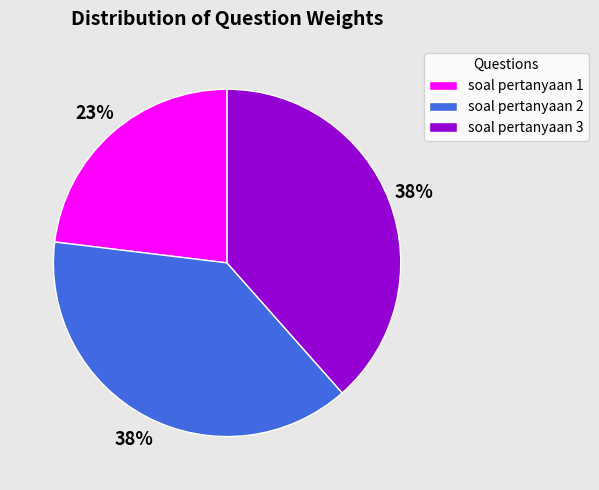

Which has a higher value, soal pertanyaan 3 or soal pertanyaan 1?

soal pertanyaan 3